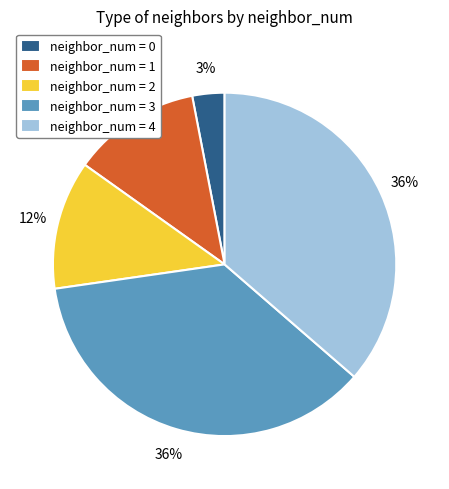

Which category has the smallest portion of the pie?

neighbor_num = 0